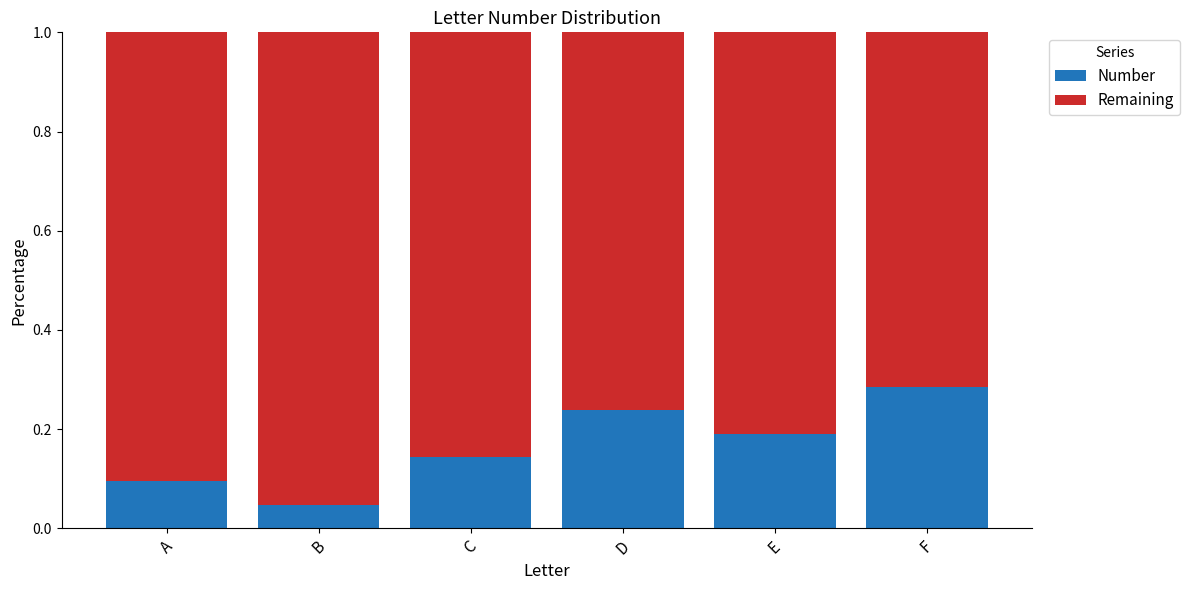

How many Number values are between 0 and 1?

6